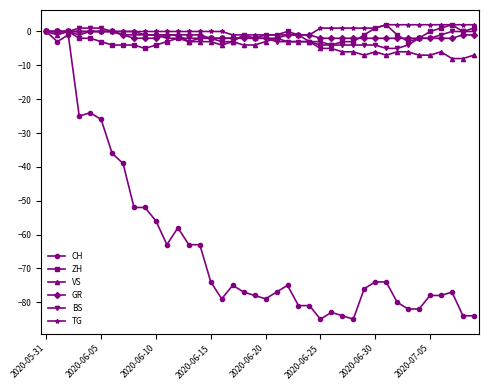

What is the value of the CH point at the 36th from the left?

-78